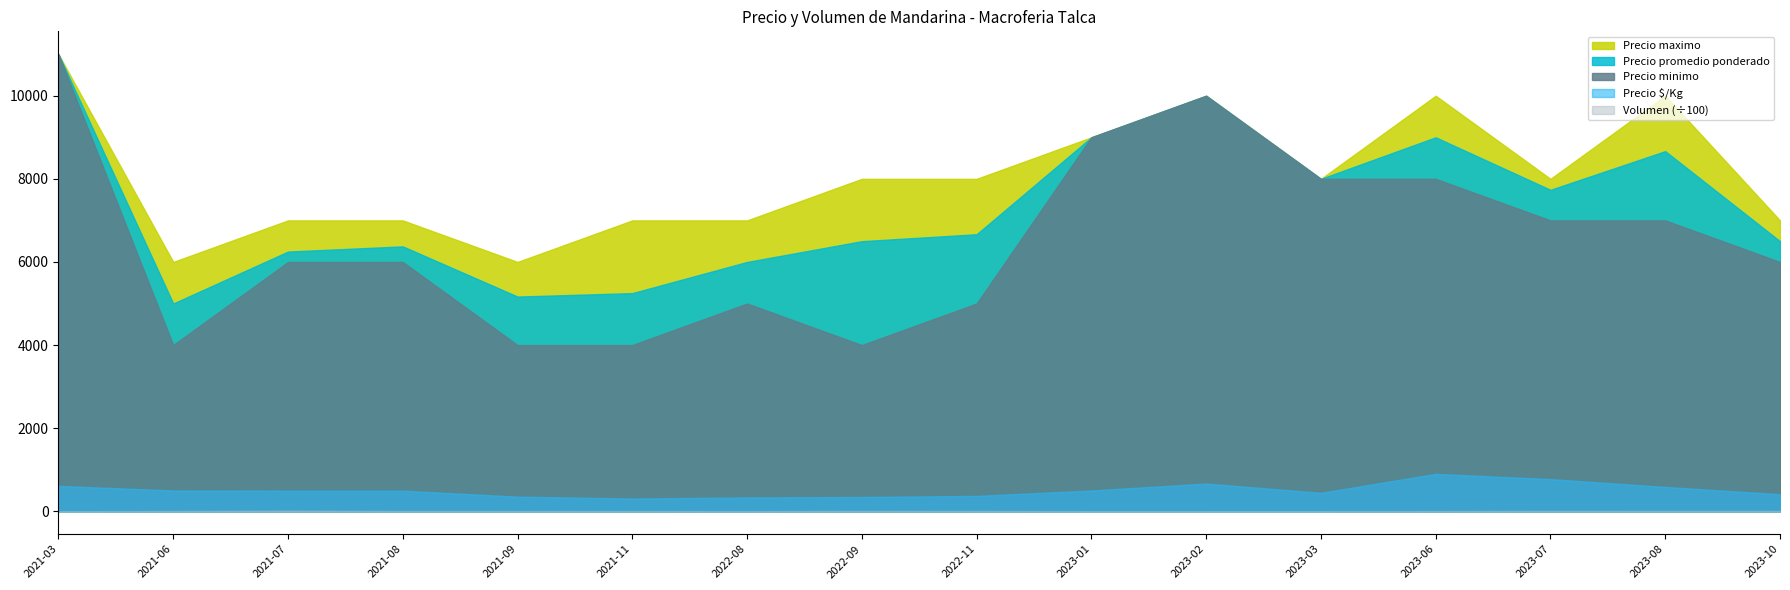

Reading left to right, extract all data points from this chart.

Volumen: 140	660	1500	590	620	690	400	990	800	280	300	320	550	980	830	890
Precio $/Kg: 611	500	496	496	352	306	333	344	370	500	667	444	900	774	585	411
Precio promedio ponderado: 11000	5000	6250	6375	5167	5250	6000	6500	6667	9000	10000	8000	9000	7736	8667	6500
Precio minimo: 11000	4000	6000	6000	4000	4000	5000	4000	5000	9000	10000	8000	8000	7000	7000	6000
Precio maximo: 11000	6000	7000	7000	6000	7000	7000	8000	8000	9000	10000	8000	10000	8000	10000	7000